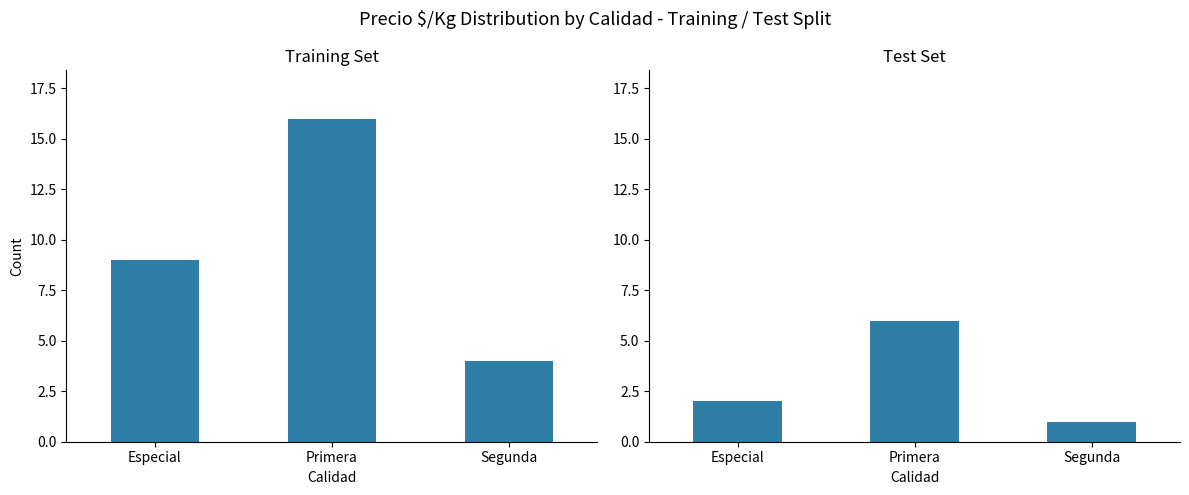

What is the highest value of the Training Set series?

16